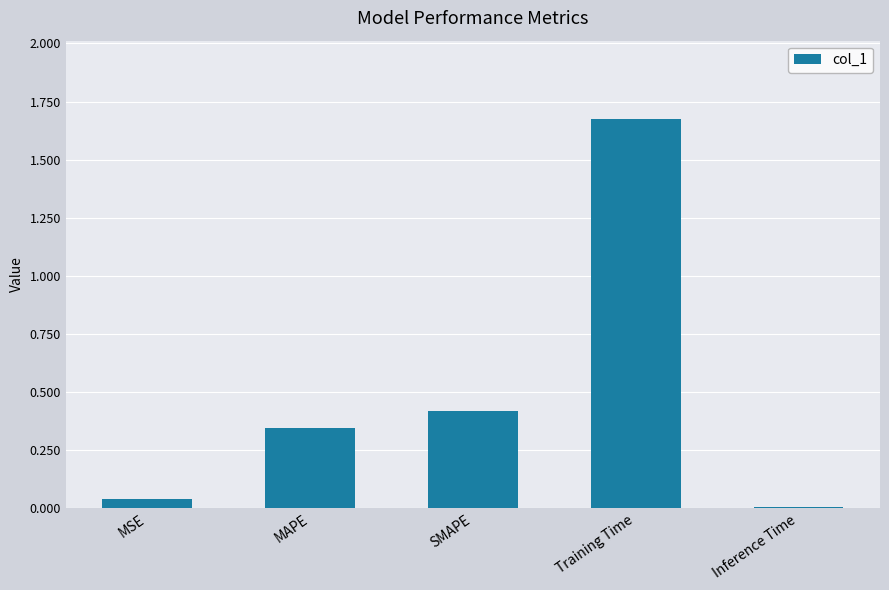

Where is the data nearest to the value 0?

Inference Time